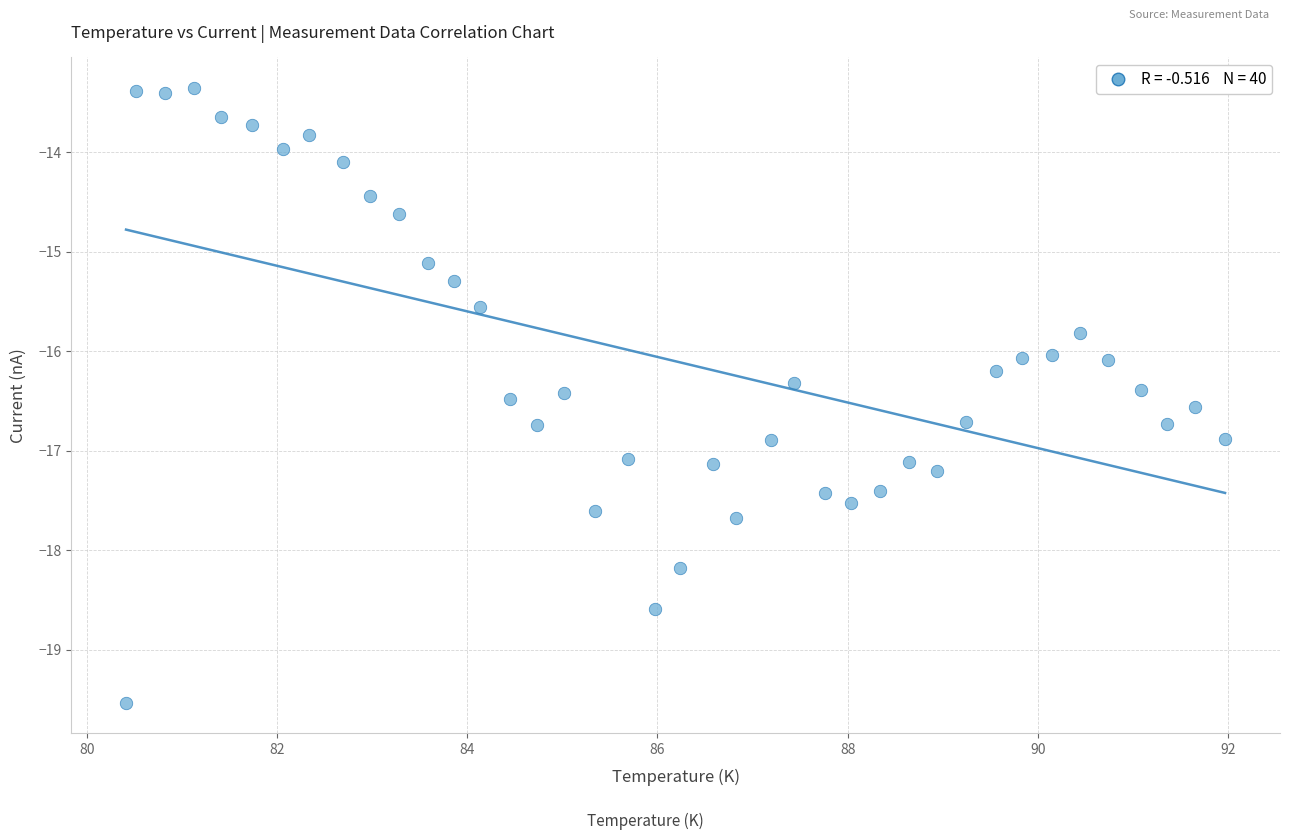

What is the range of X values (max minus min)?

11.6